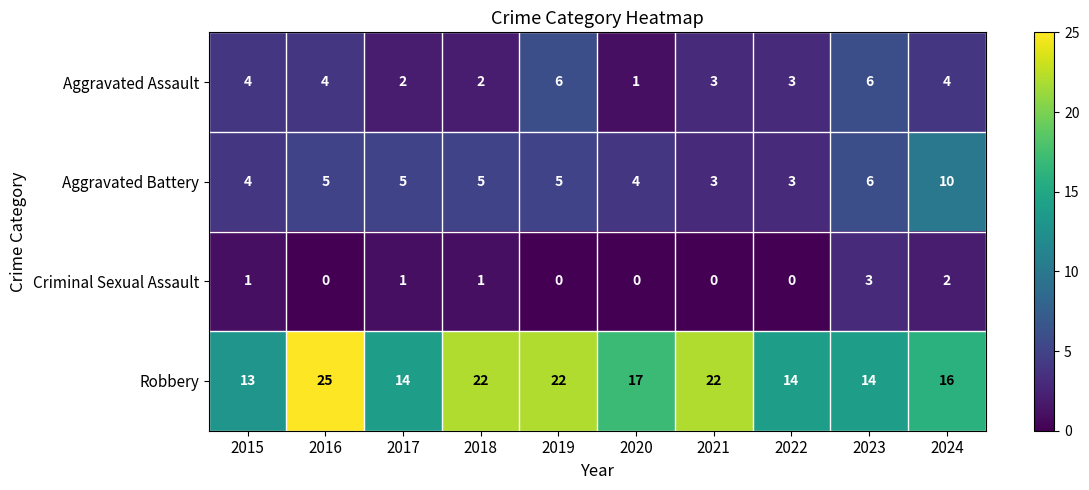

What is the sum of all Criminal Sexual Assault values?

8